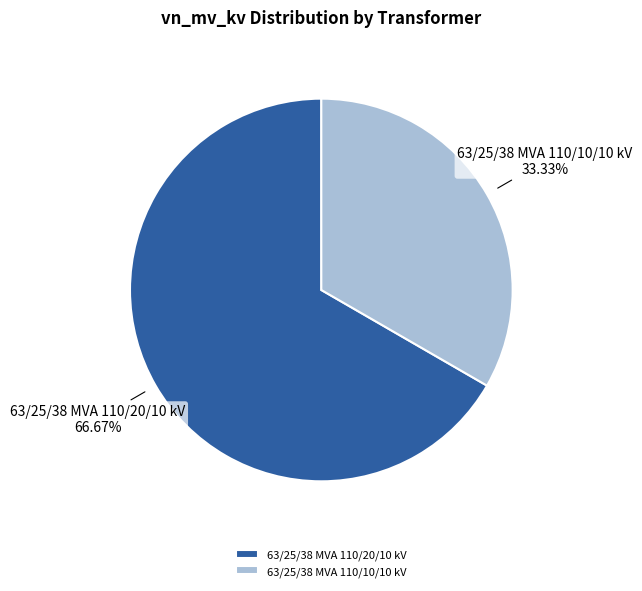

What percentage is the 63/25/38 MVA 110/20/10 kV slice, to the nearest percent?

67%